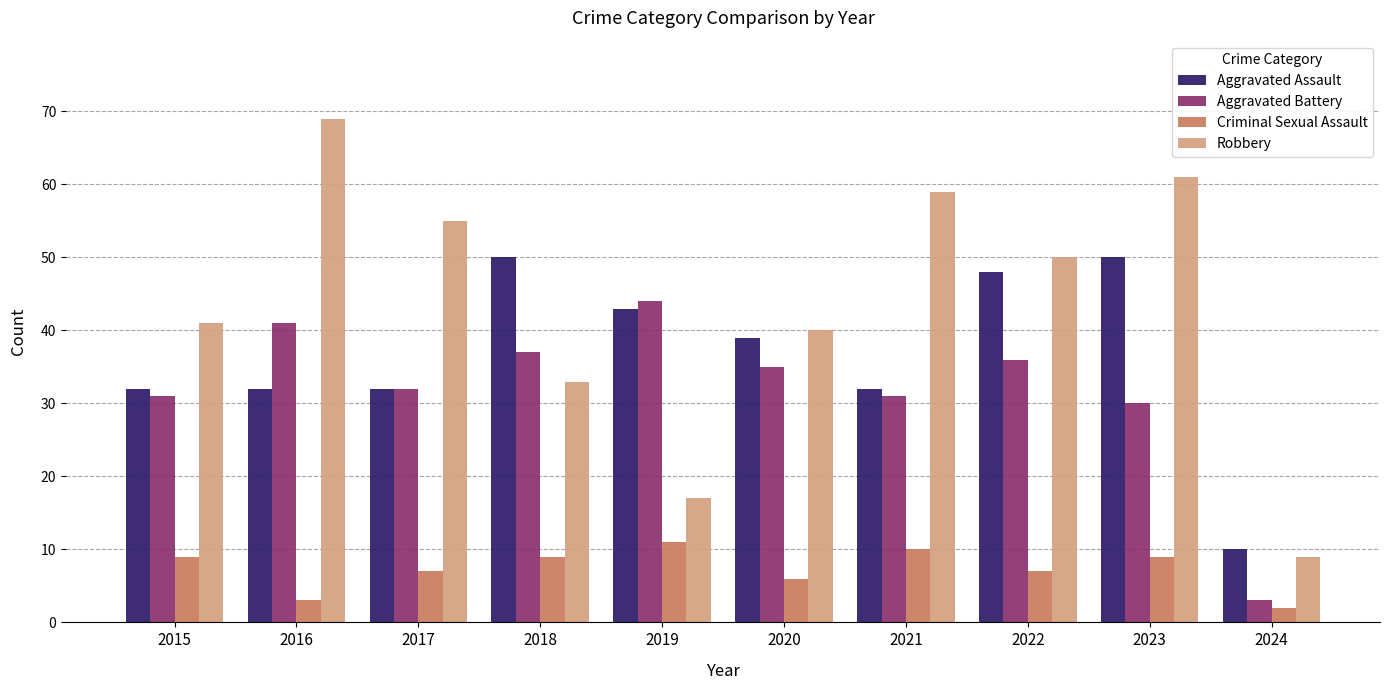

Which category has the highest value across all series?

2016